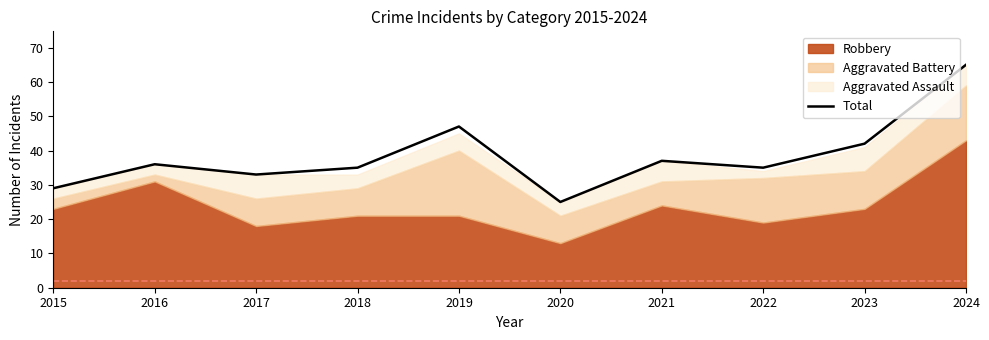

List the labels in order of value, largest first.

2024, 2019, 2023, 2021, 2016, 2018, 2022, 2017, 2015, 2020